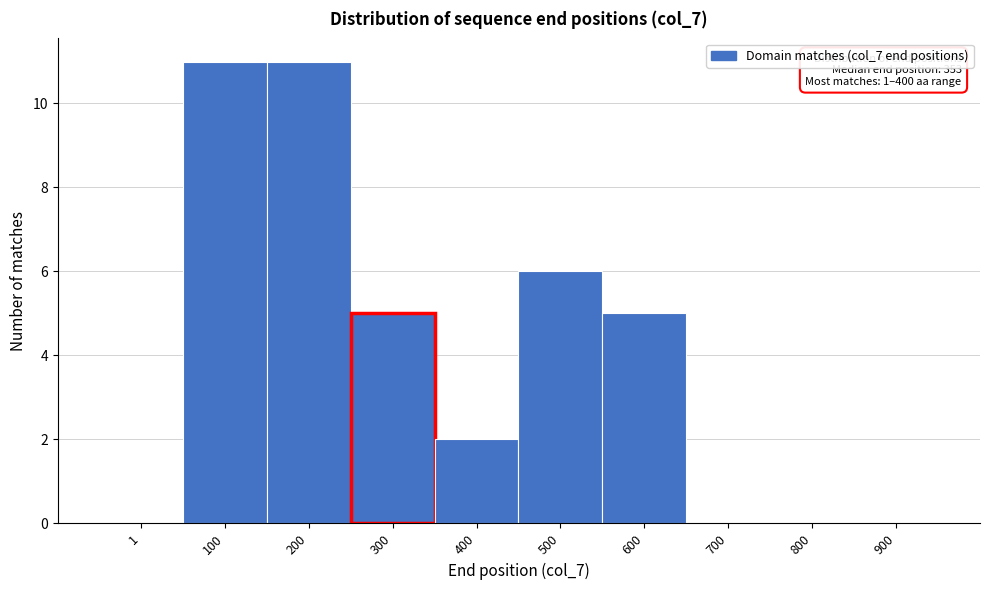

Reading left to right, extract all data points from this chart.

1=0	100=11	200=11	300=5	400=2	500=6	600=5	700=0	800=0	900=0